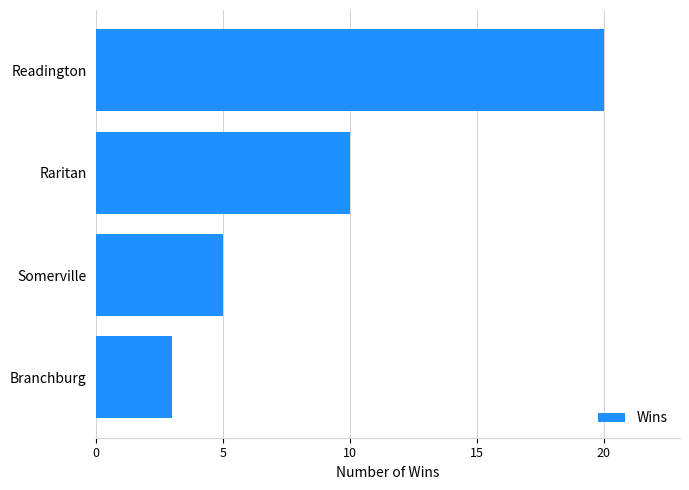

Is it true that the value at Branchburg is 3?

True